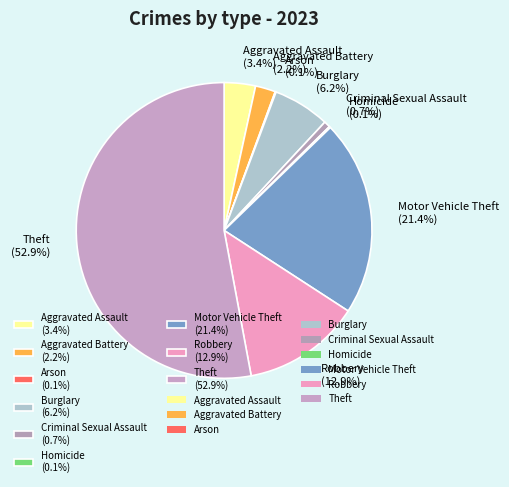

To the nearest percent, what is the combined percentage of Motor Vehicle Theft and Aggravated Assault?

25%